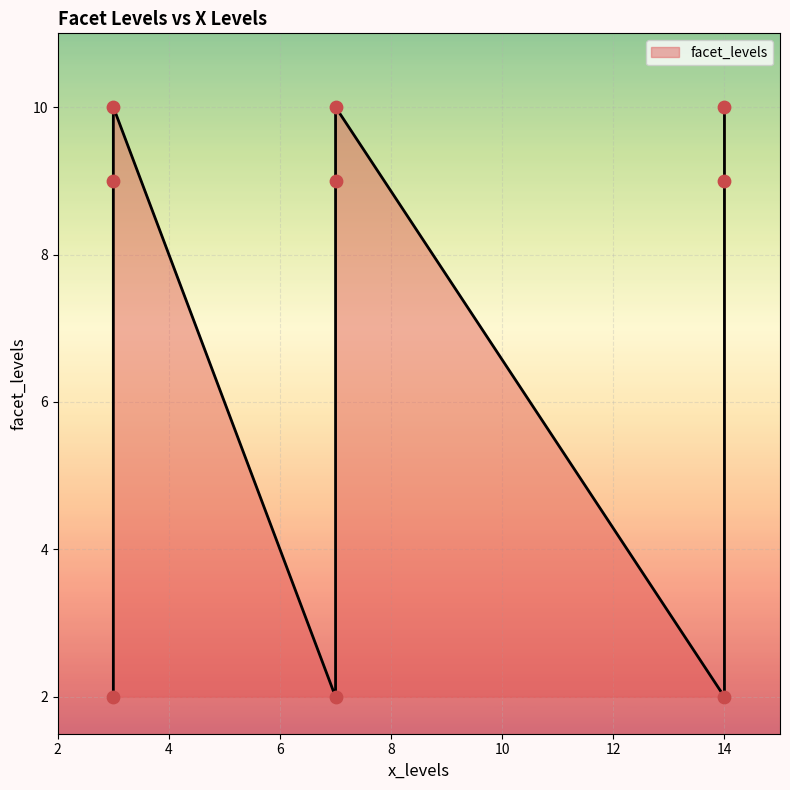

What is the change in value from 3 to 7?

+7